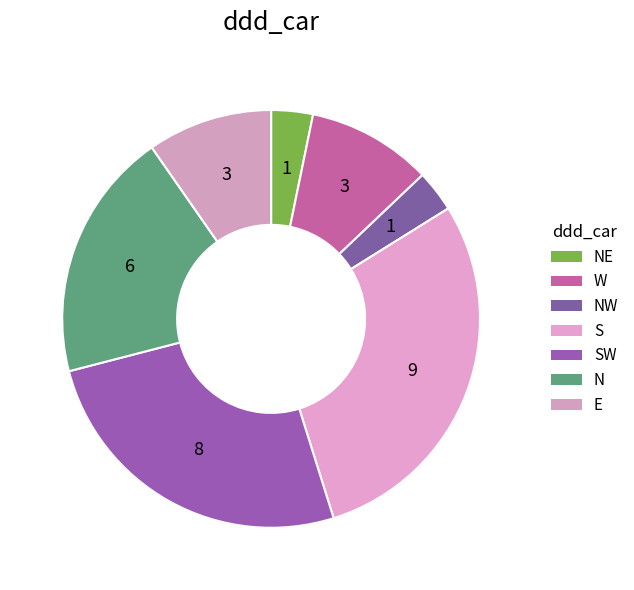

Which slice is the largest?

S